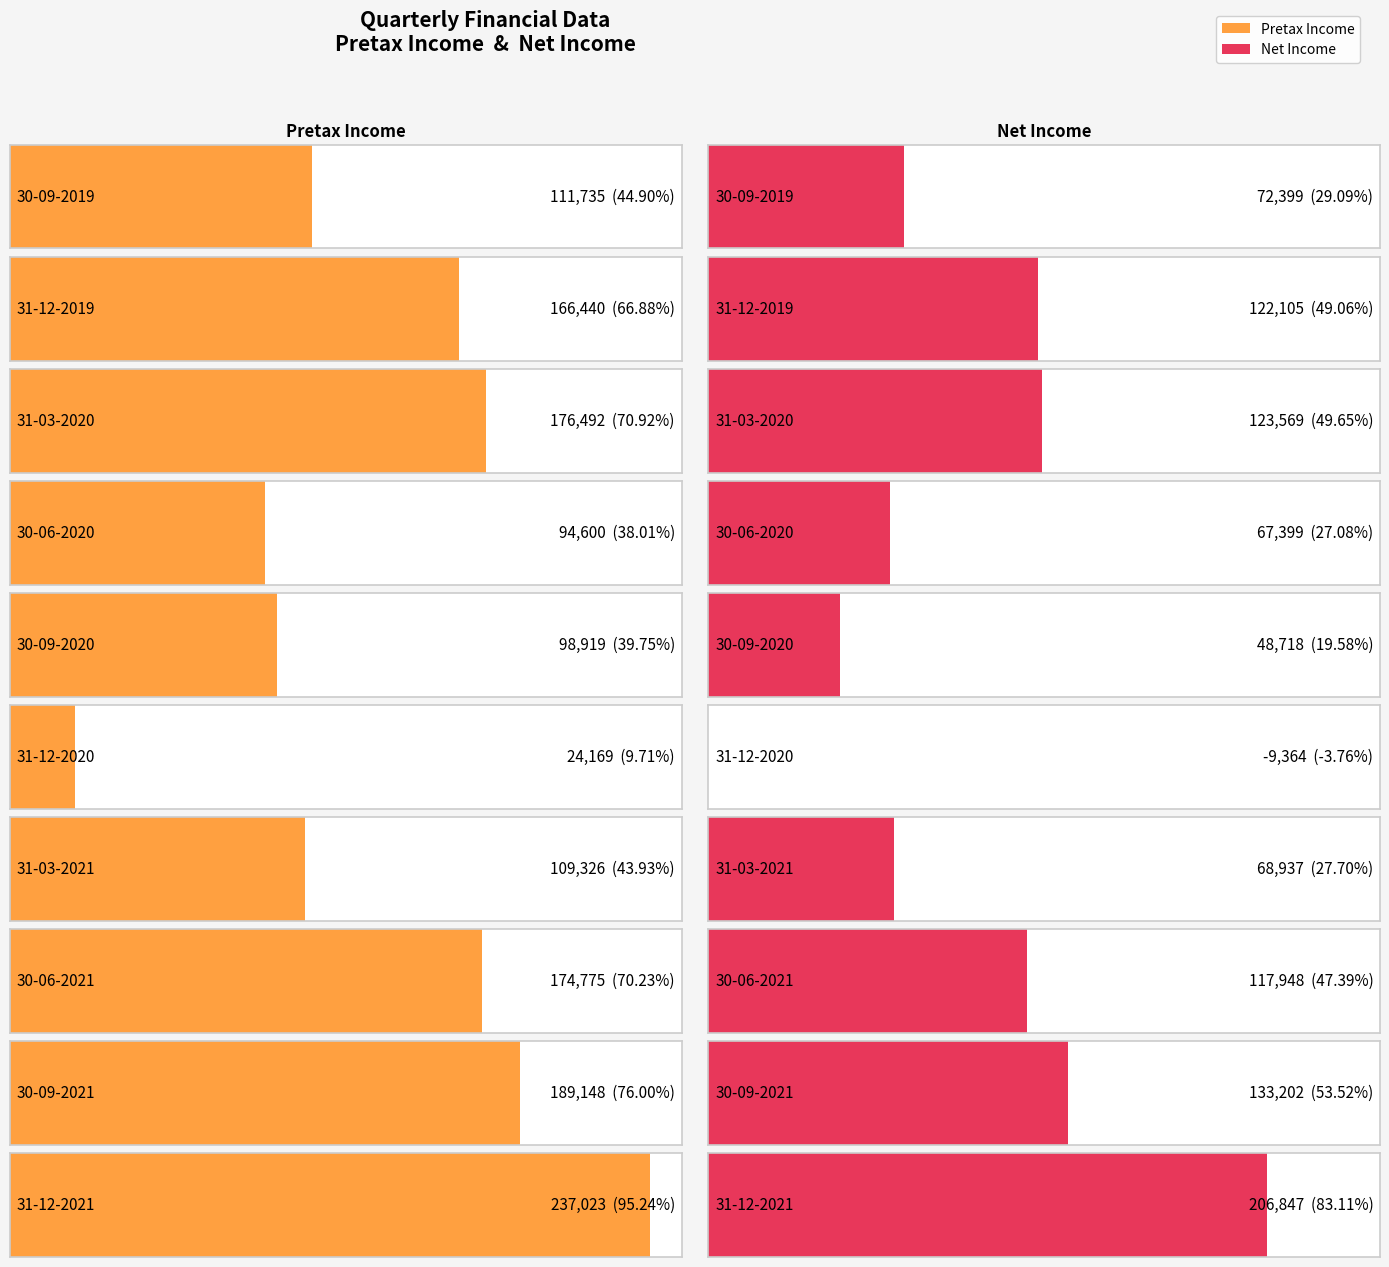

What is the label of the 6th bar from the left?

31-12-2020